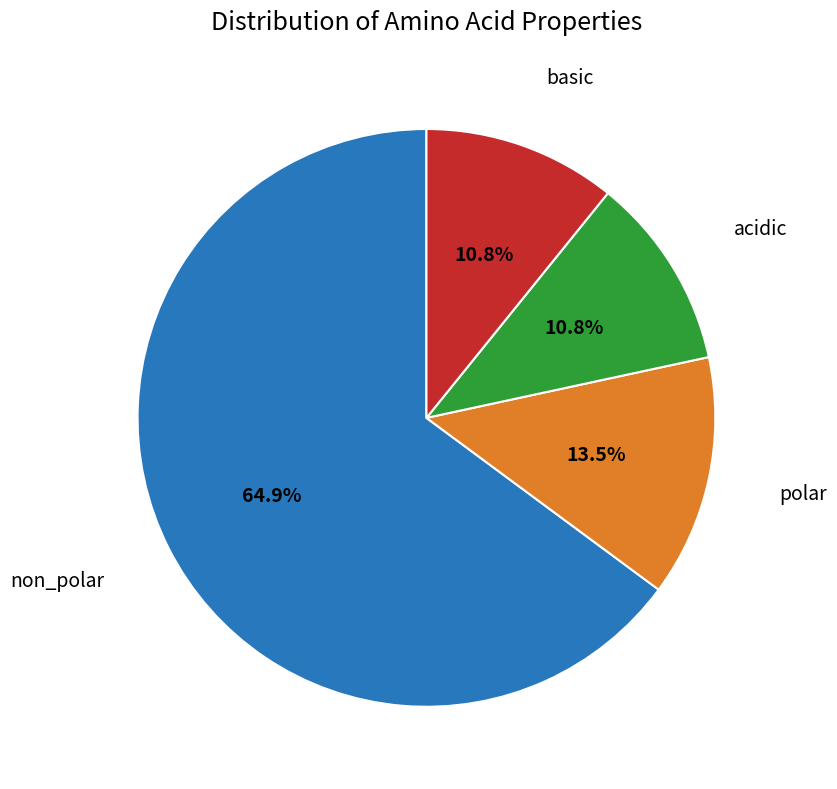

Which has a higher value, basic or polar?

polar